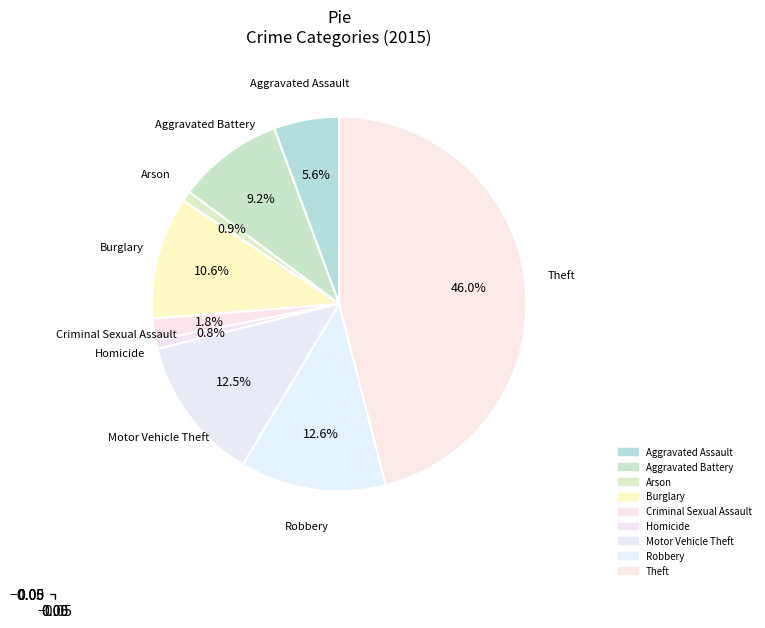

How many segments does this pie chart have?

9